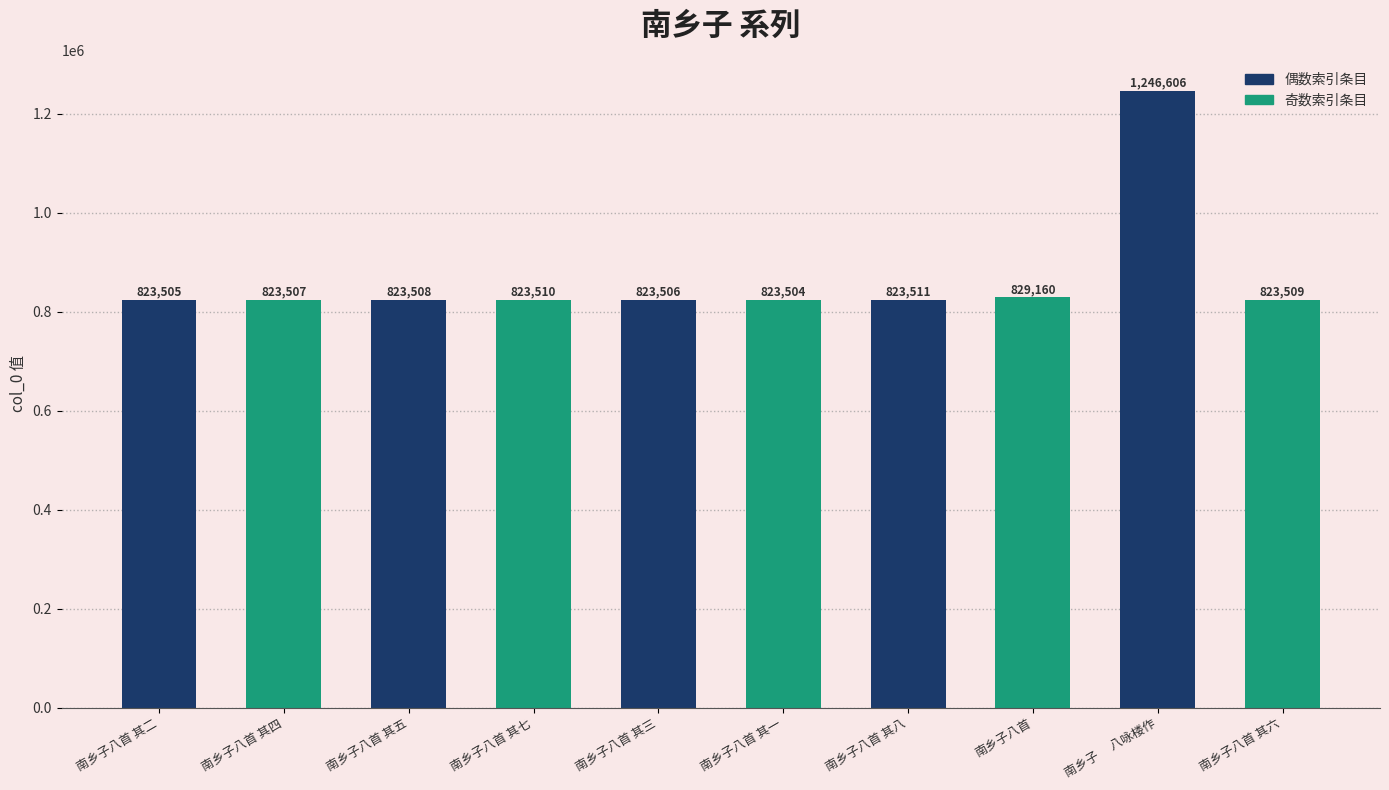

The value at 南乡子八首 其七 is 440360. True or false?

False